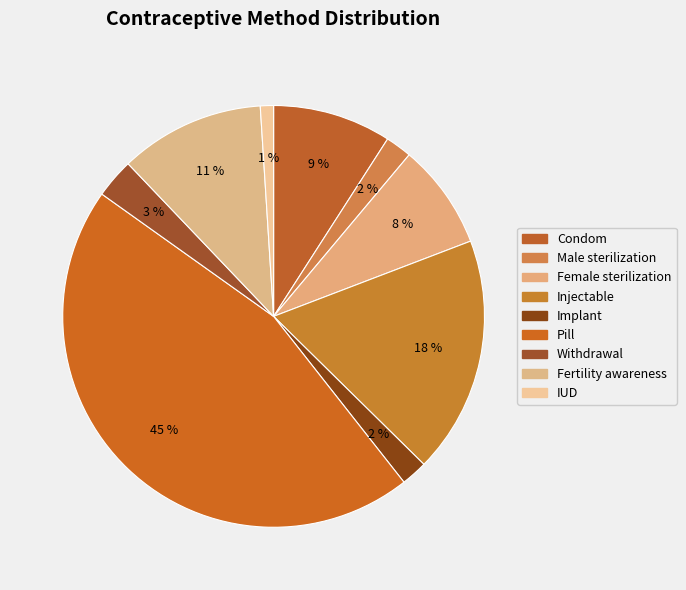

Does Female sterilization represent more than half of the total?

No